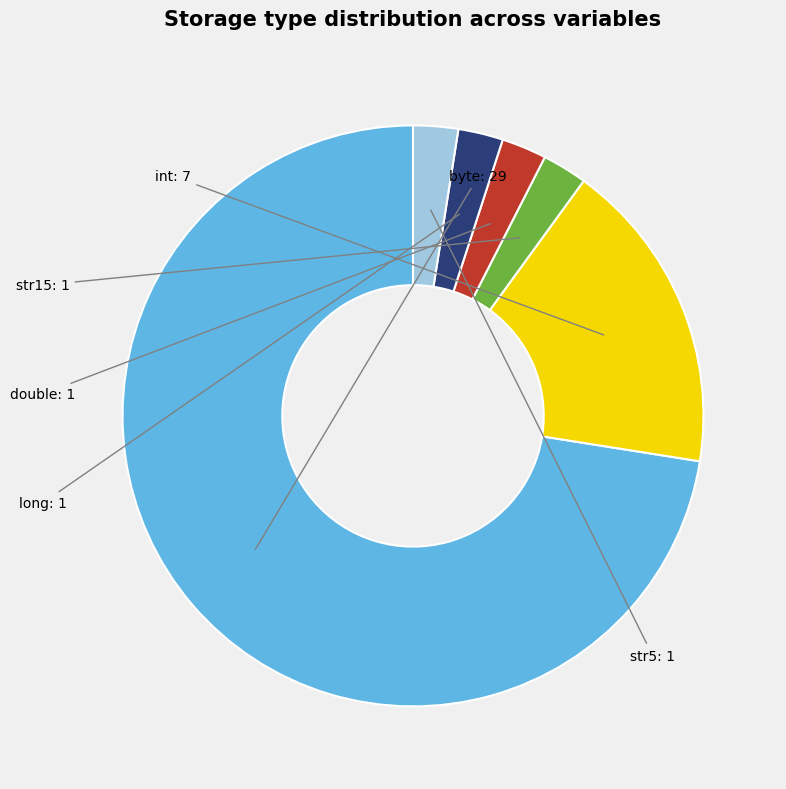

Is there a majority slice in this chart?

Yes